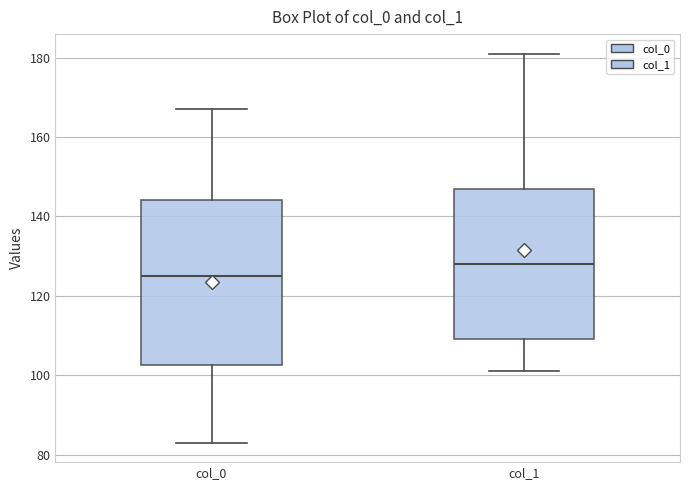

Reading left to right, read every box against the y-axis: the position of its median line, the range the box covers, and the ends of its whiskers. The values are not printed on the chart, so give them approximately, as read against the axis.

col_0: median 126, box 102 to 144, whiskers 84 to 168
col_1: median 128, box 110 to 148, whiskers 102 to 182